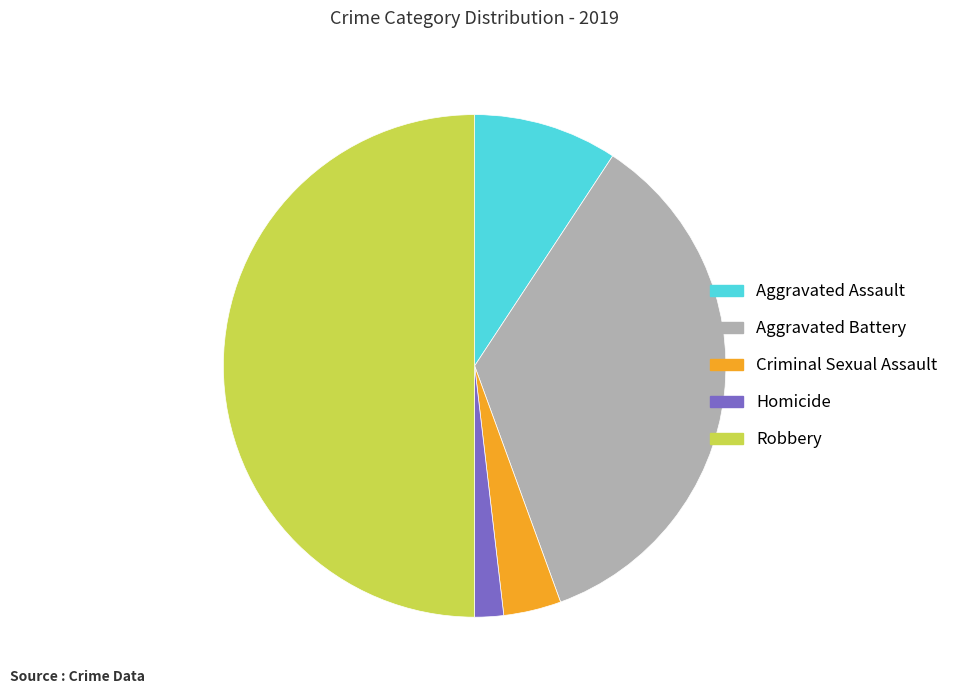

Rank the categories by value from highest to lowest.

Robbery, Aggravated Battery, Aggravated Assault, Criminal Sexual Assault, Homicide